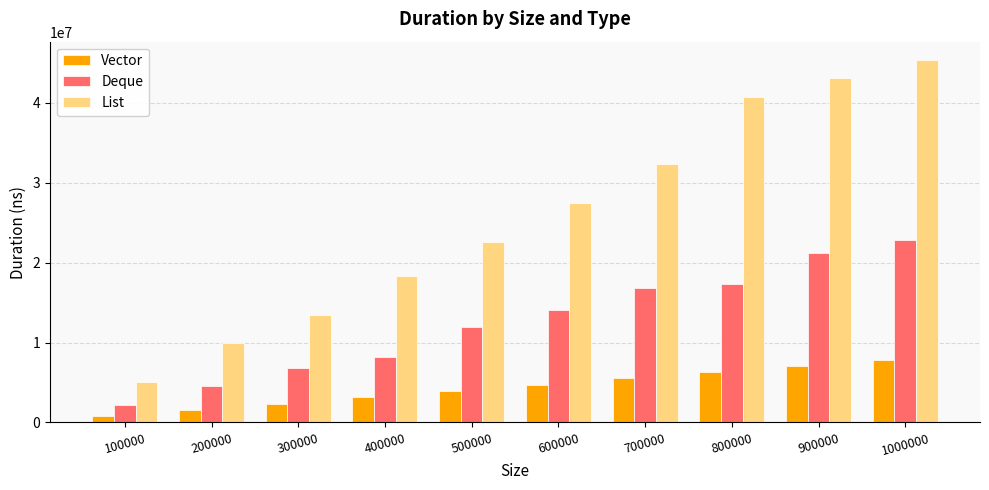

How many bars are there in total?

30